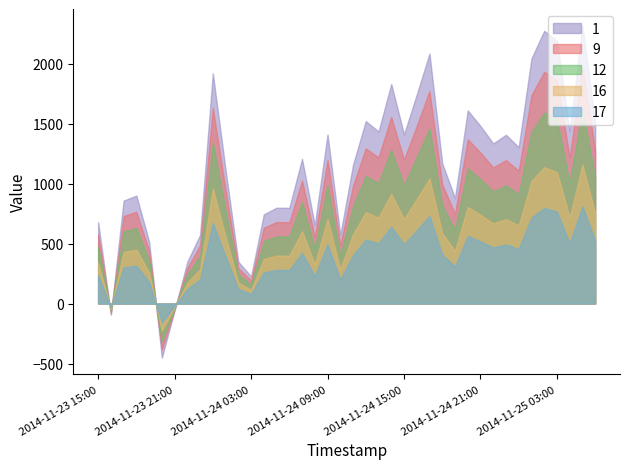

What is the difference between the values at 2014-11-24 19:00 and 2014-11-24 20:00?

730.1